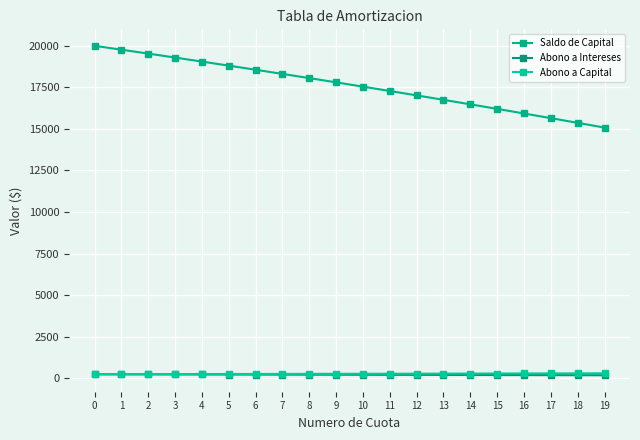

Which series changed the most between 9 and 13?

Saldo de Capital